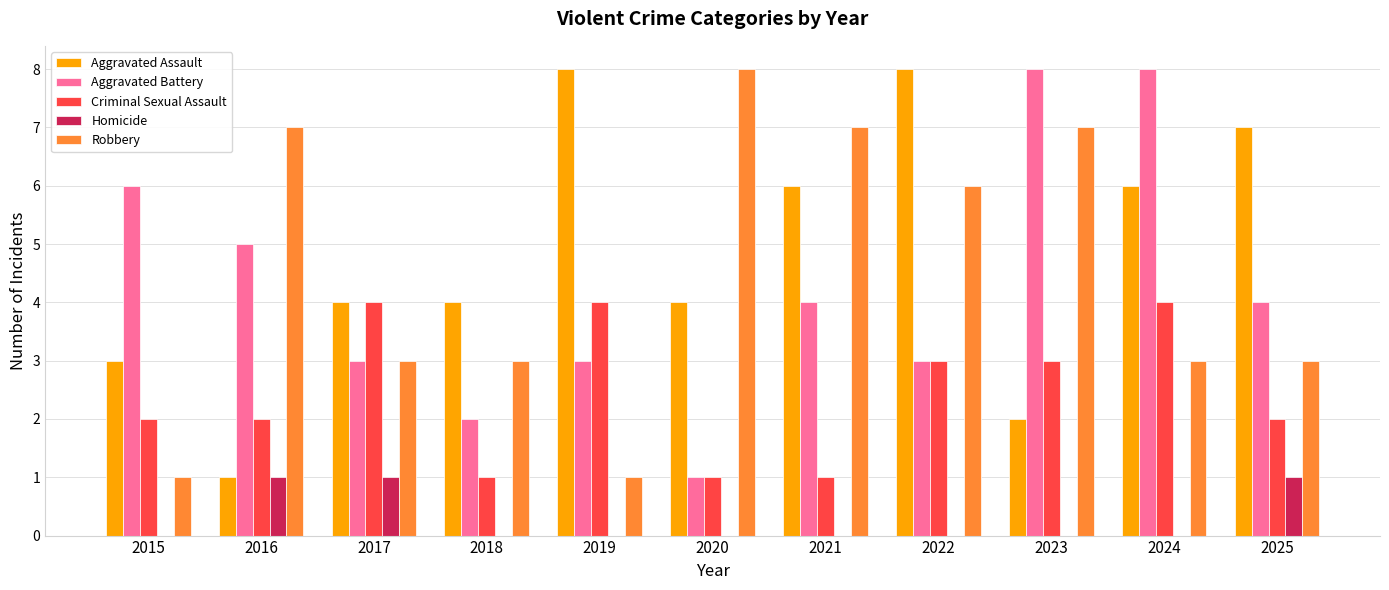

Which series changed the most between 2020 and 2025?

Robbery